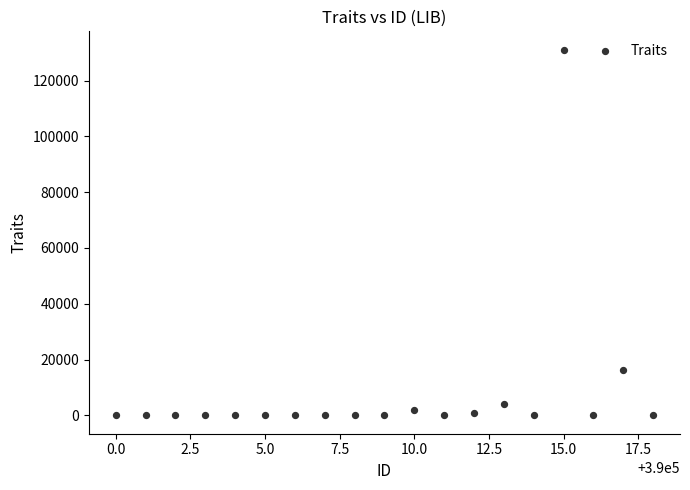

What is the range of Y values (max minus min)?

131072